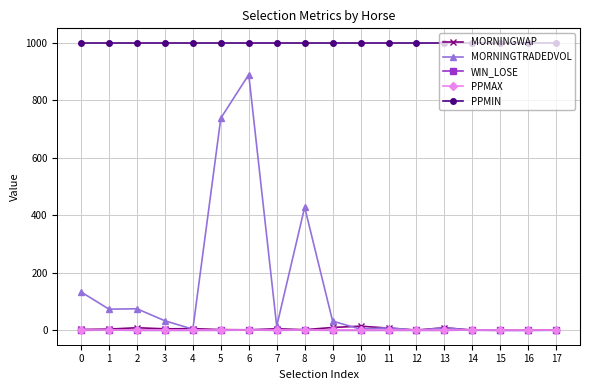

The value of MORNINGTRADEDVOL at 6 is 890.1. True or false?

True